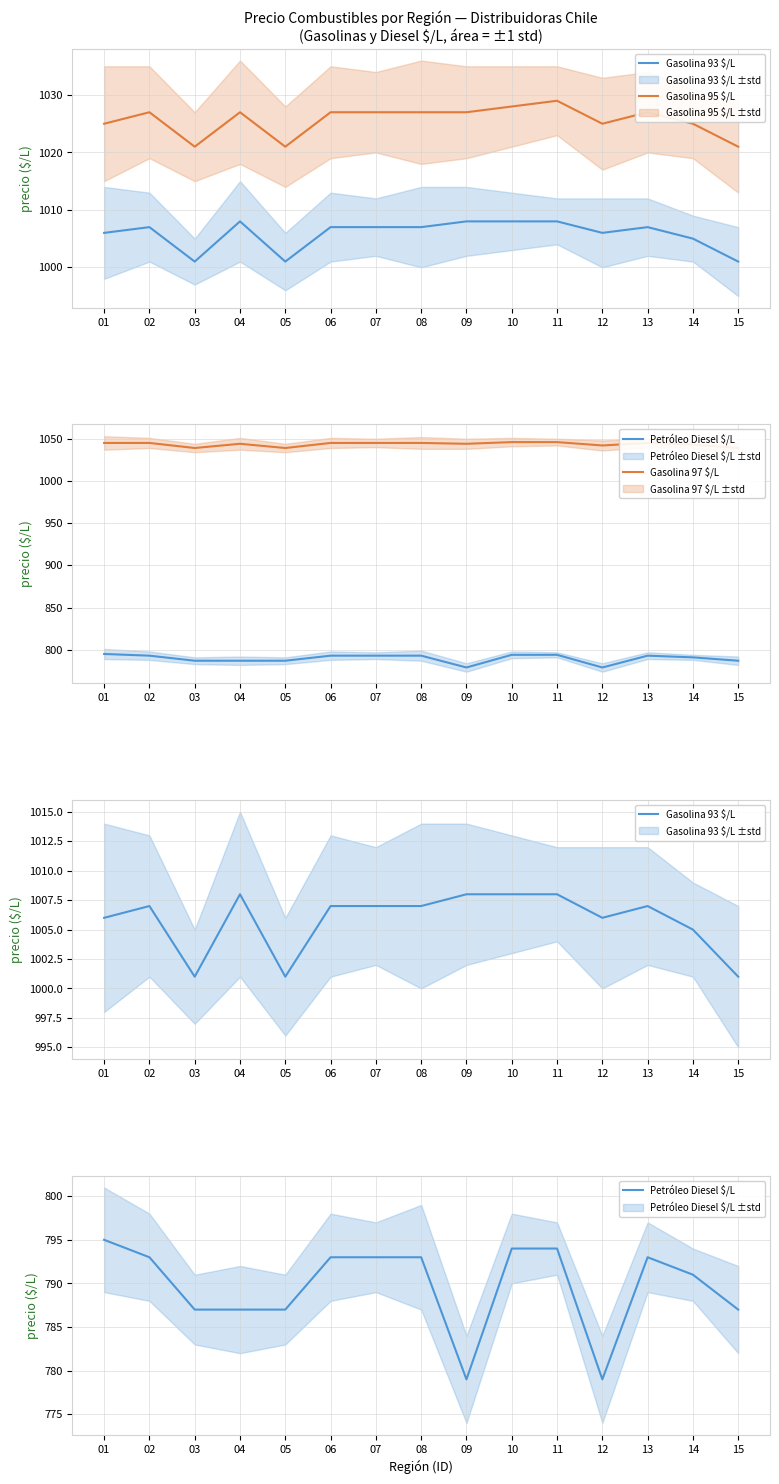

In Gasolina 97 $/L, how many points are lower than both neighbors (excluding endpoints)?

4